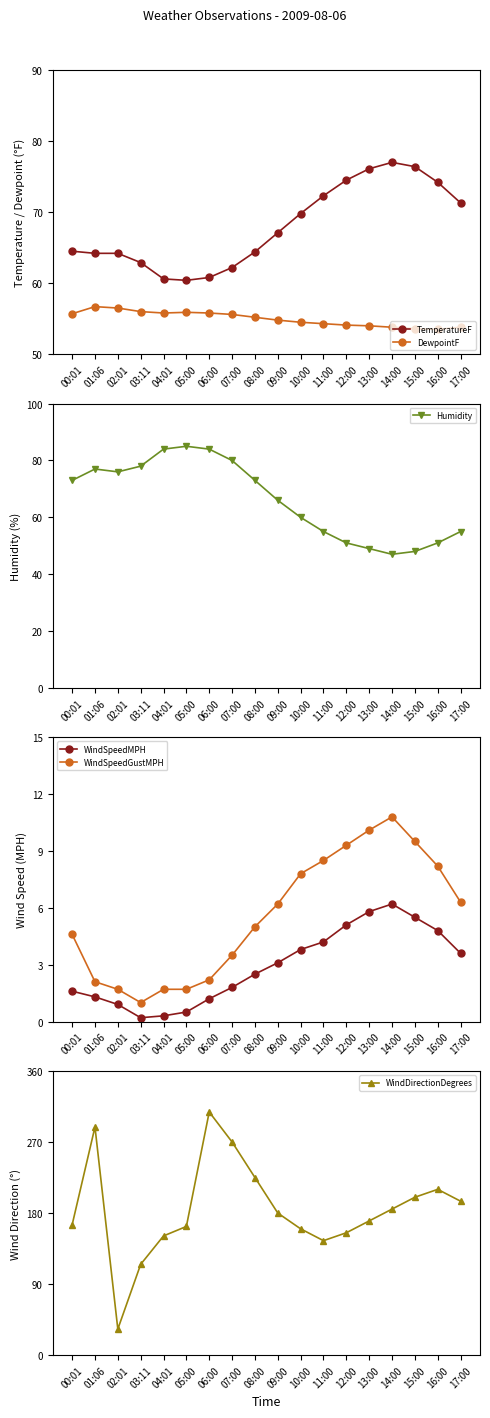

Is it true that WindSpeedGustMPH equals 6.6 at 14:00?

False